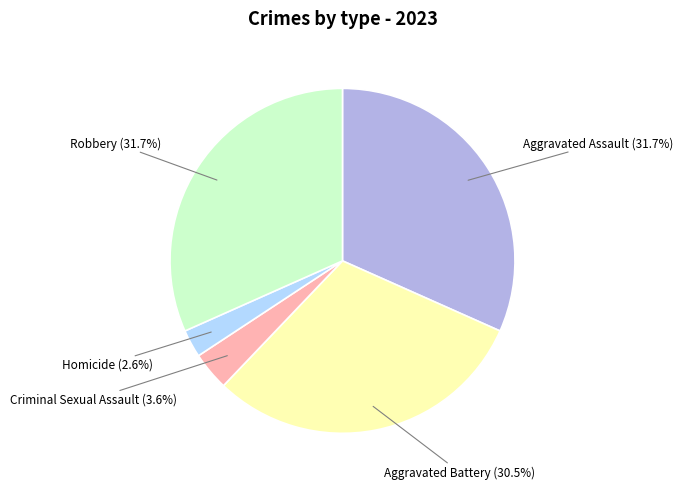

Combined, what portion of the pie is Aggravated Assault and Aggravated Battery?

62.1%